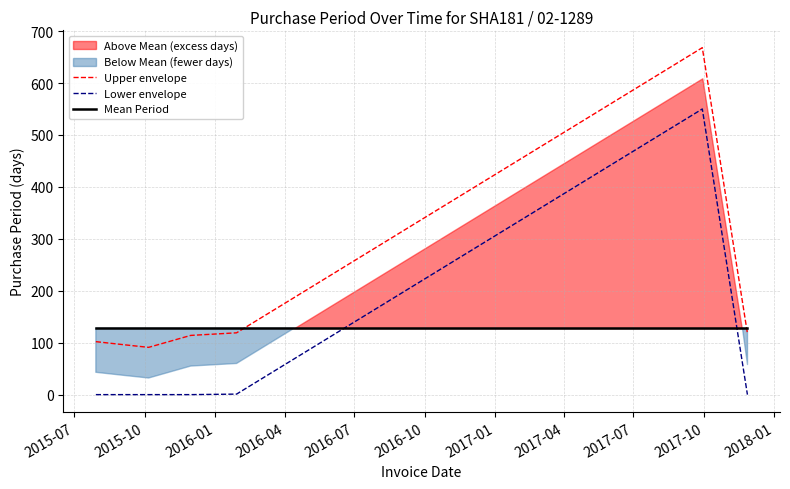

How many intersections are there between Lower envelope and Mean Period?

2